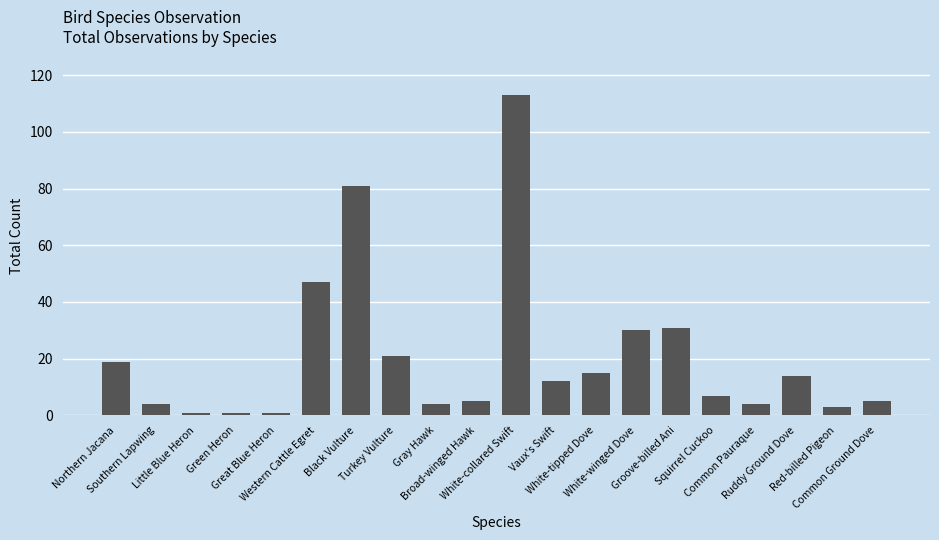

What is the greatest value displayed?

113